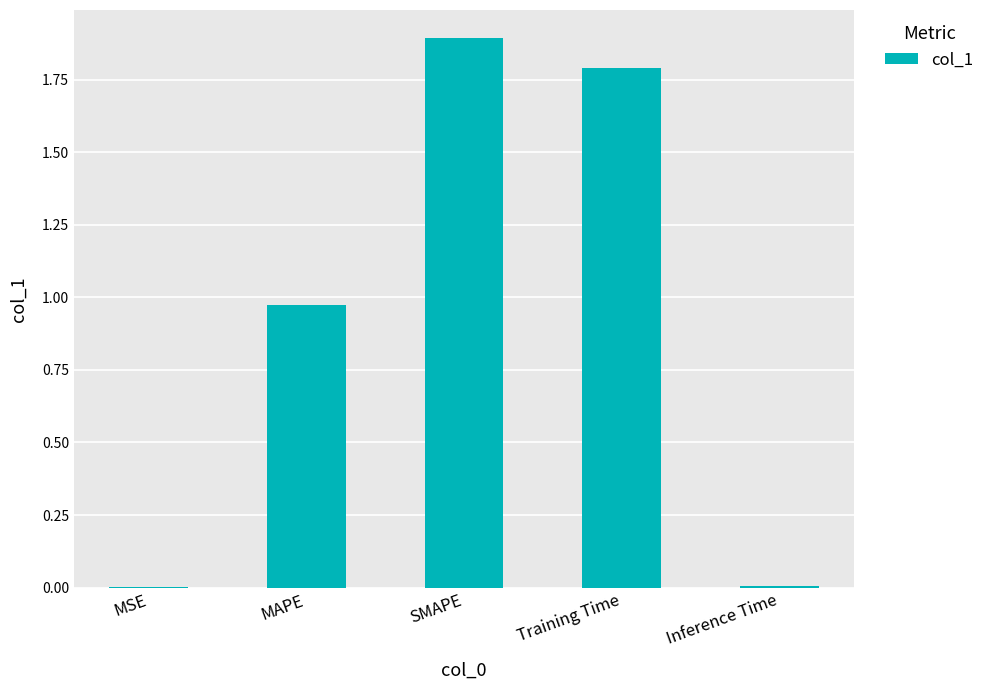

What is the sum of all values?

4.7